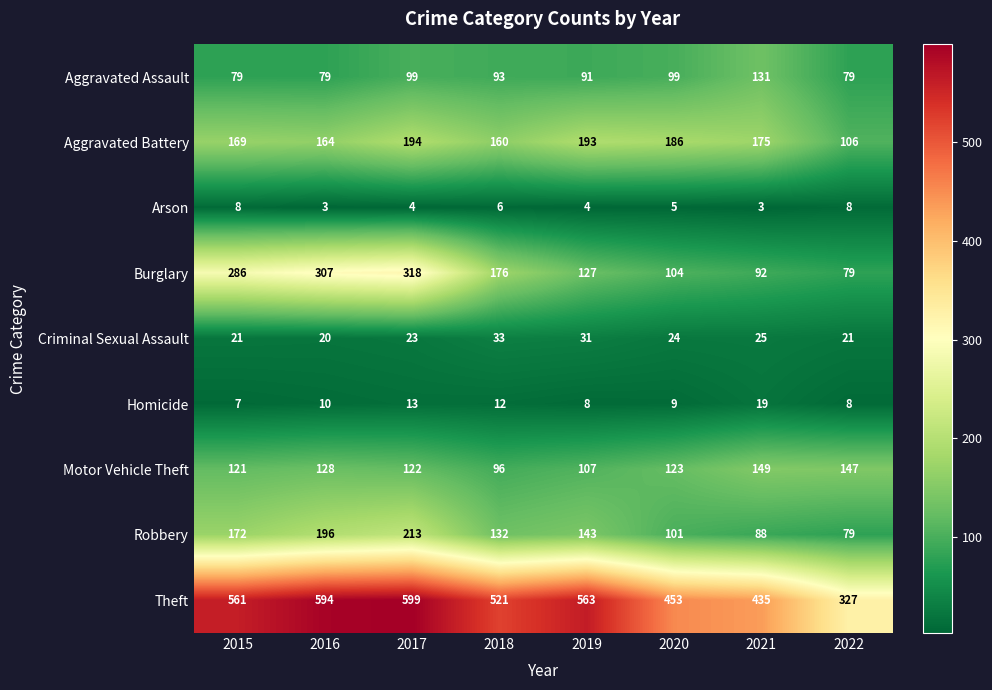

Is the value of Theft at 2019 greater than the value of Motor Vehicle Theft at 2015?

Yes